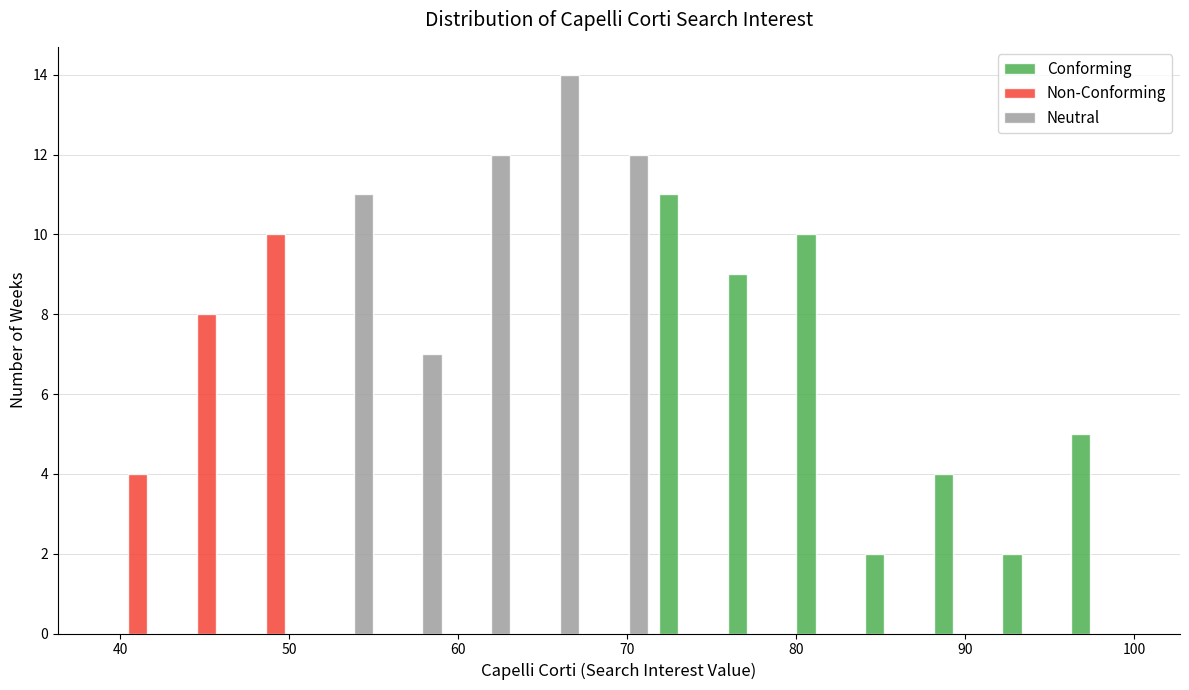

Reading left to right, transcribe this chart: for each range on the x-axis, give the height of each series' bar. Neither the bar edges nor the heights are printed on the chart, so give them approximately, as read against the axes.

39 to 43: Conforming=0	Non-Conforming=4	Neutral=0
43 to 47: Conforming=0	Non-Conforming=8	Neutral=0
47 to 51: Conforming=0	Non-Conforming=10	Neutral=0
51 to 55: Conforming=0	Non-Conforming=0	Neutral=11
55 to 59: Conforming=0	Non-Conforming=0	Neutral=7
59 to 63: Conforming=0	Non-Conforming=0	Neutral=12
63 to 67: Conforming=0	Non-Conforming=0	Neutral=14
67 to 72: Conforming=0	Non-Conforming=0	Neutral=12
72 to 76: Conforming=11	Non-Conforming=0	Neutral=0
76 to 80: Conforming=9	Non-Conforming=0	Neutral=0
80 to 84: Conforming=10	Non-Conforming=0	Neutral=0
84 to 88: Conforming=2	Non-Conforming=0	Neutral=0
88 to 92: Conforming=4	Non-Conforming=0	Neutral=0
92 to 96: Conforming=2	Non-Conforming=0	Neutral=0
96 to 100: Conforming=5	Non-Conforming=0	Neutral=0